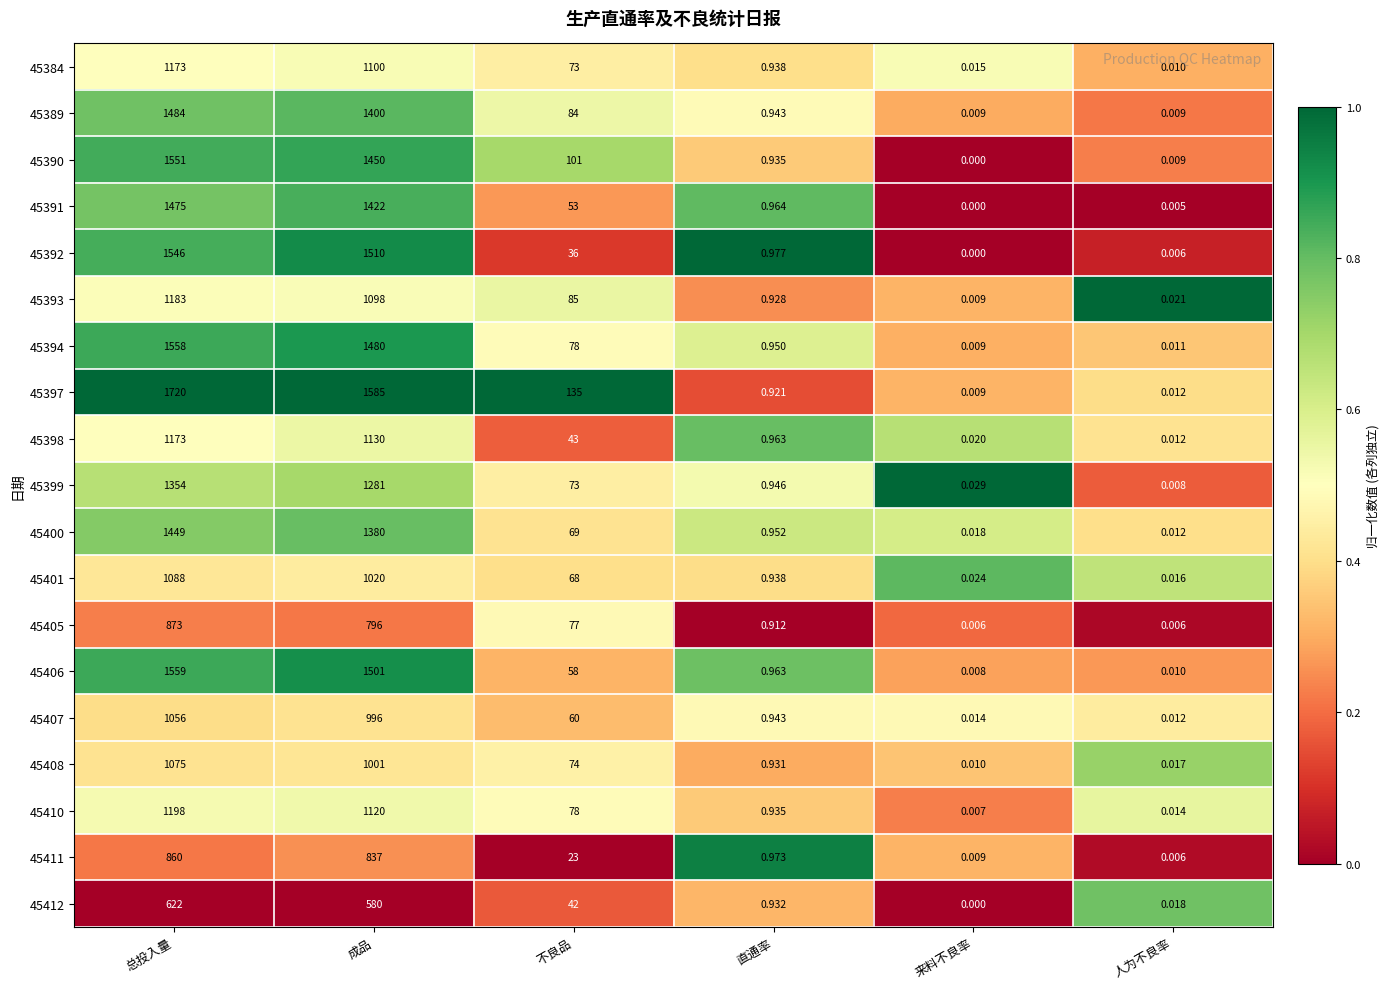

List the labels in order of 45393 value, smallest first.

来料不良率, 人为不良率, 直通率, 不良品, 成品, 总投入量